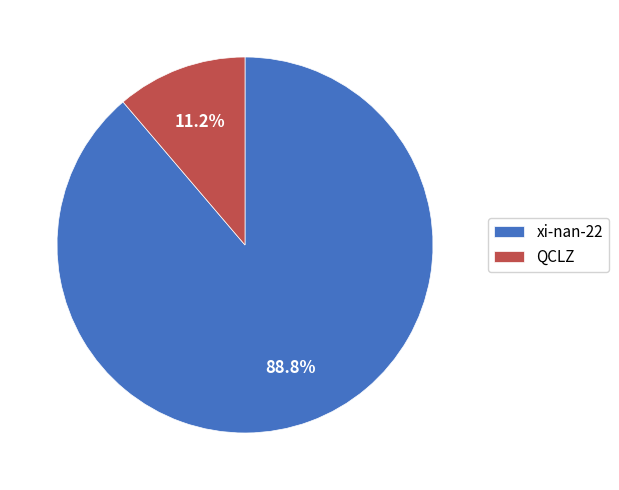

Combined, do xi-nan-22 and QCLZ account for over 50%?

Yes